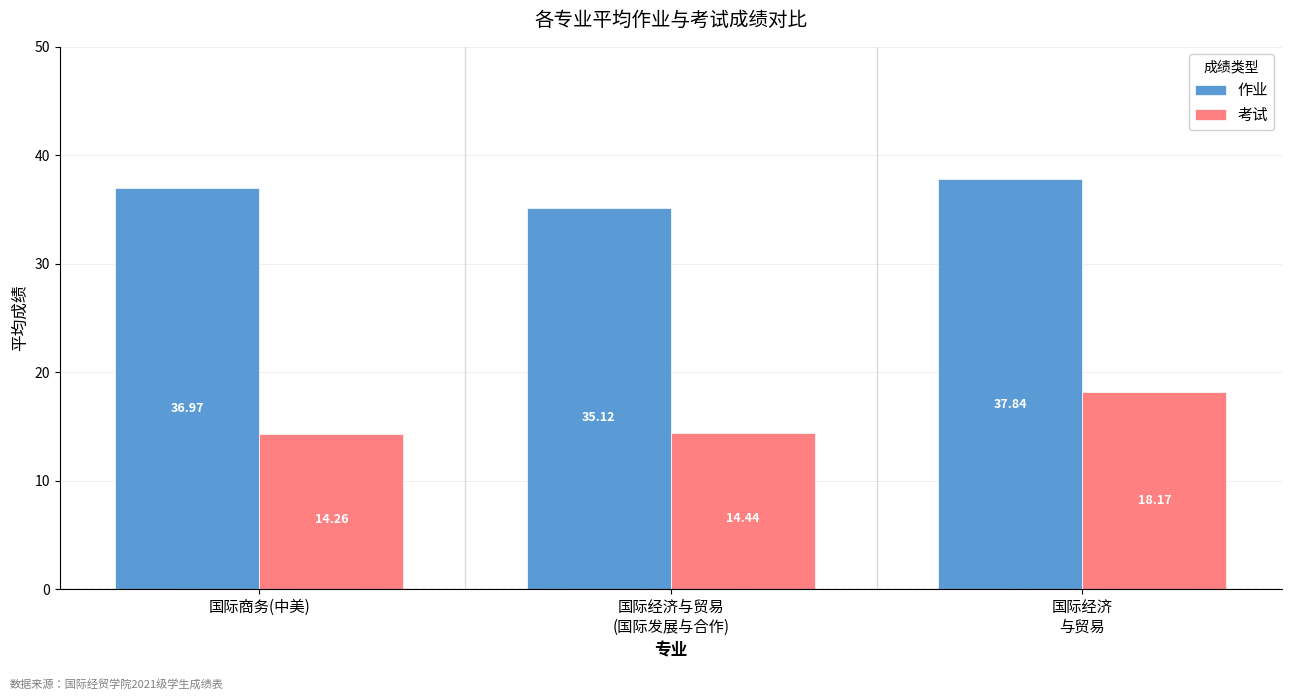

How many groups of bars are there?

3